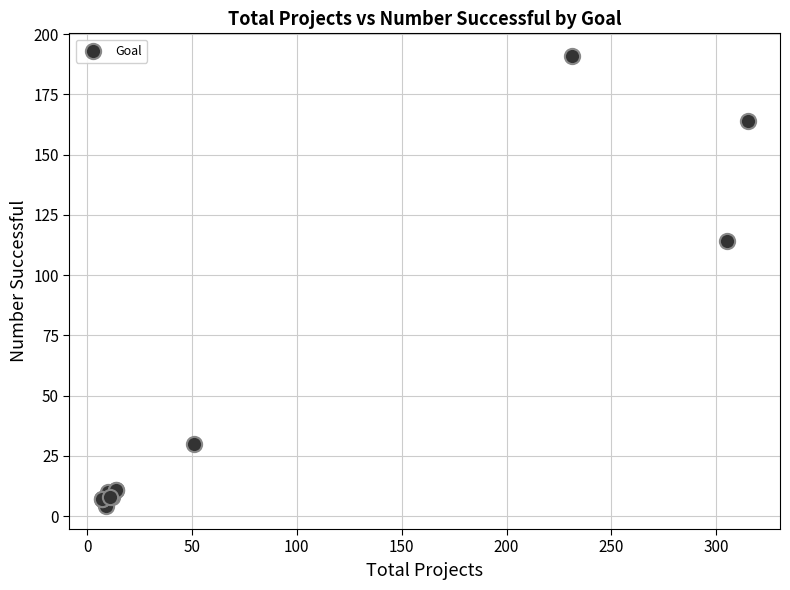

What Y value in the scatter plot is closest to 97?

114